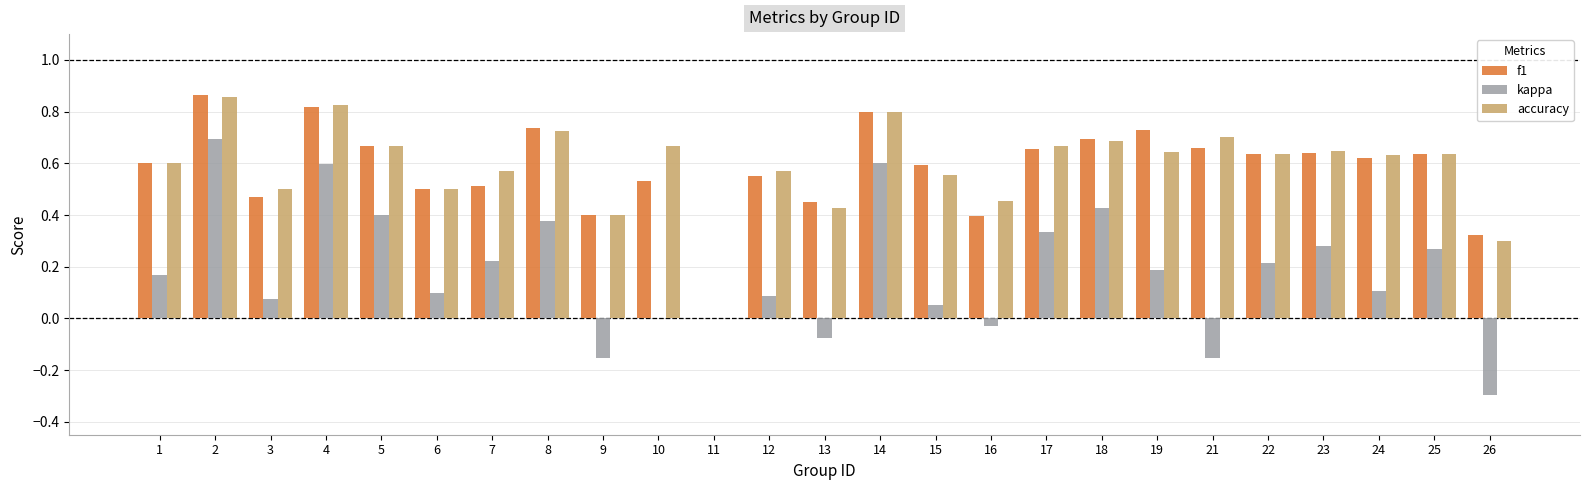

How many accuracy values are between 0 and 1?

25